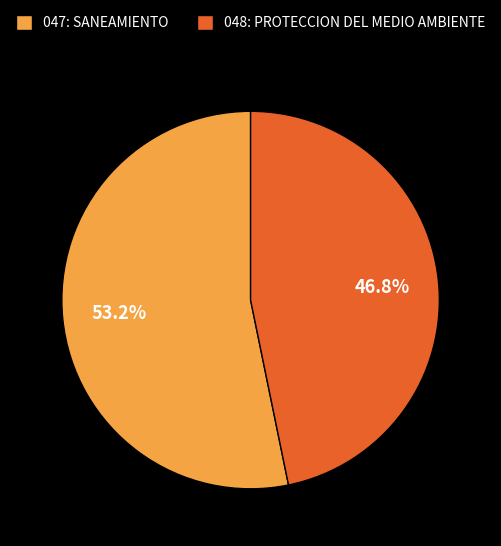

Combined, do 047: SANEAMIENTO and 048: PROTECCION DEL MEDIO AMBIENTE account for over 50%?

Yes